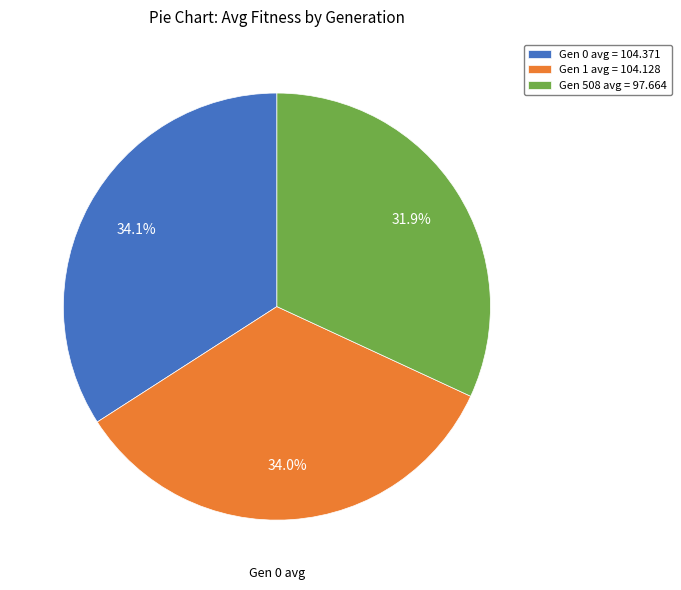

Between Gen 508 avg = 97.664 and Gen 1 avg = 104.128, which is larger?

Gen 1 avg = 104.128